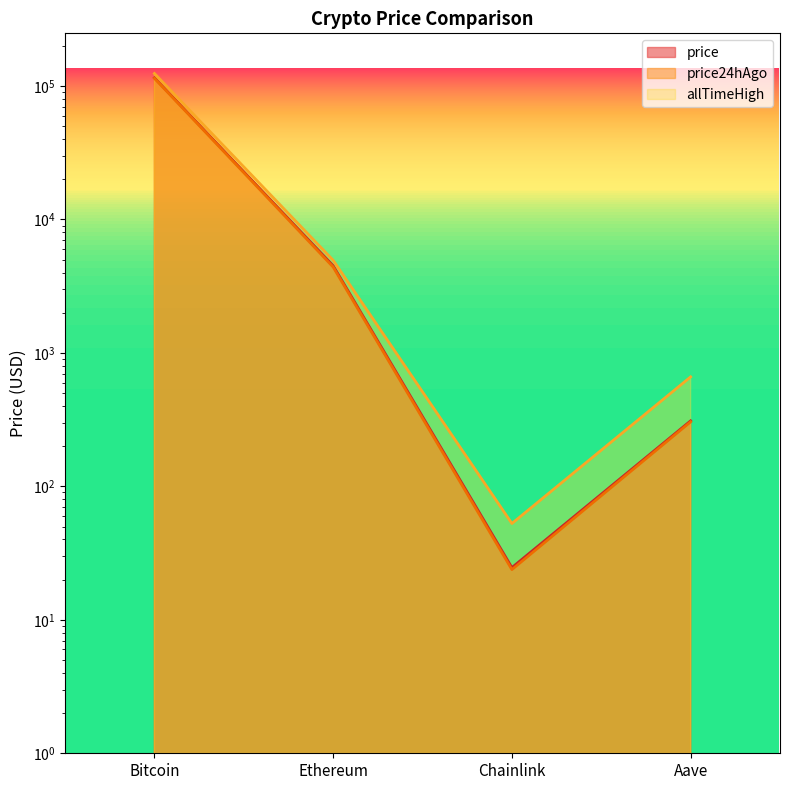

What value does the price24hAgo series have at Ethereum?

4401.6